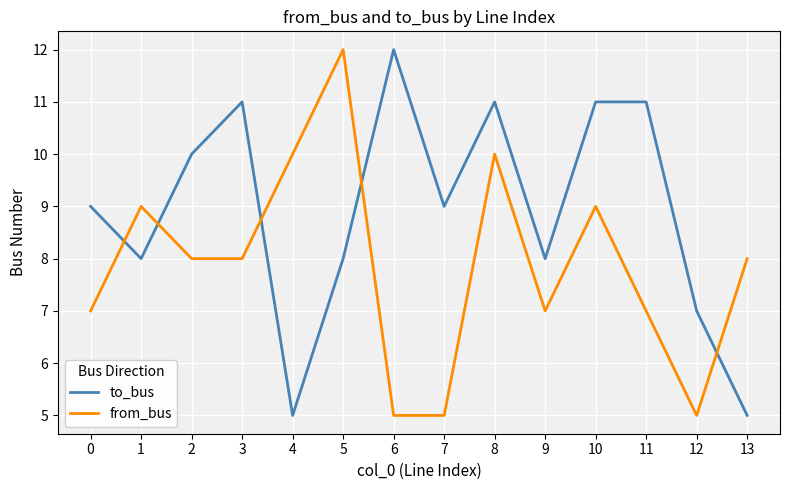

How many lines are shown in the chart?

2